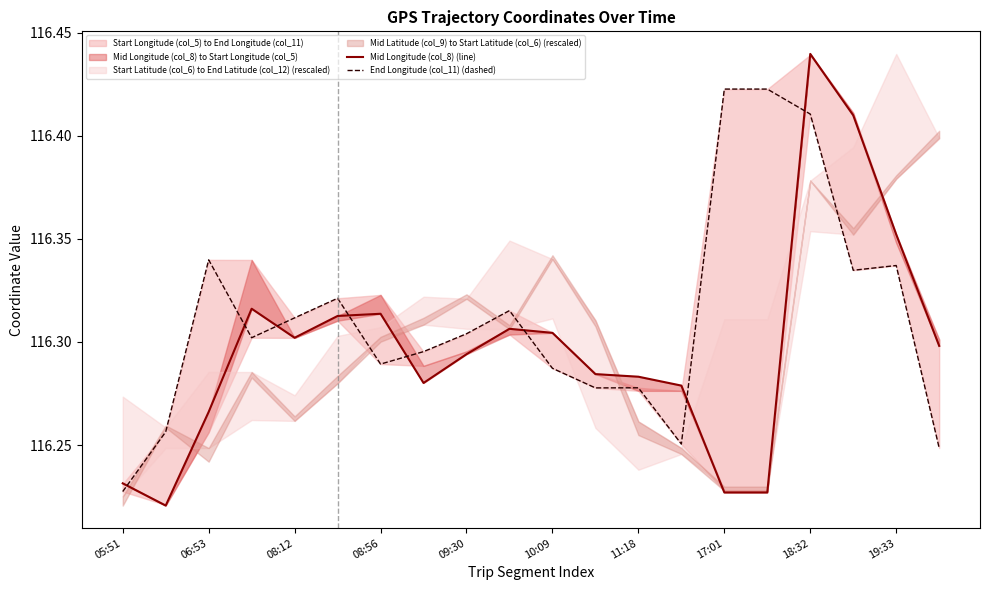

Between 11:18 and 18:32, which series saw the biggest shift?

Mid Longitude (col_8) (line)